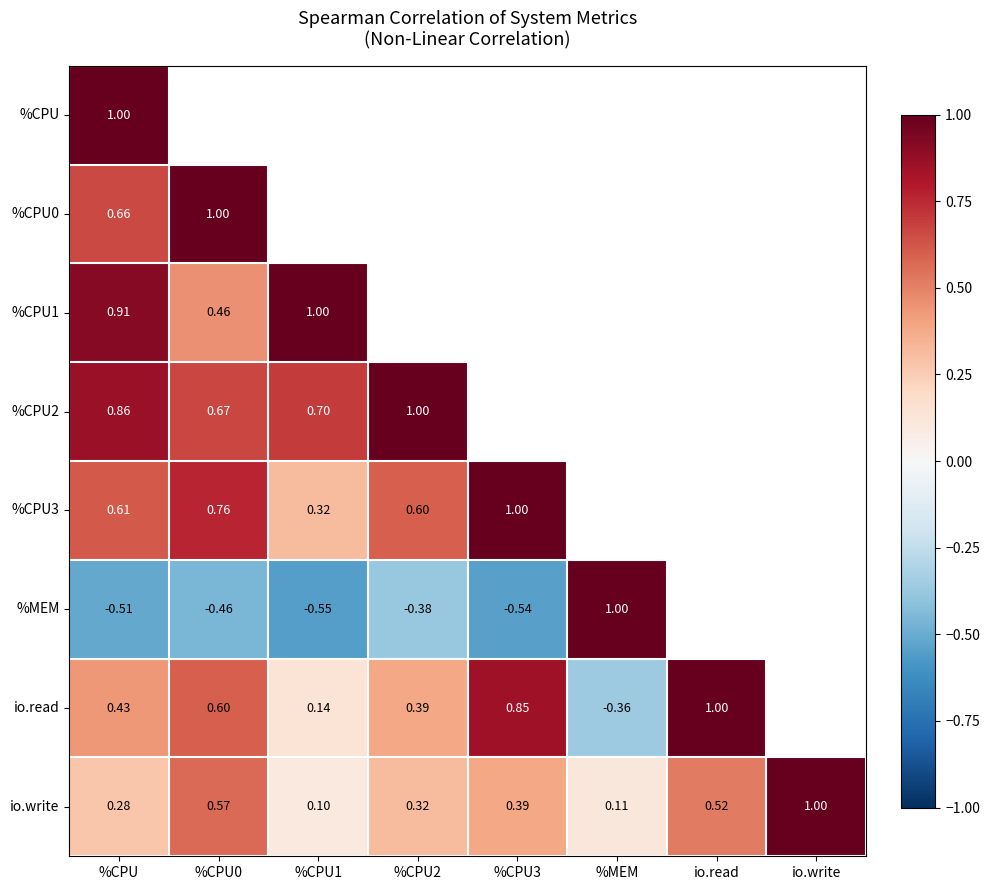

At which label does io.write reach its peak?

io.write